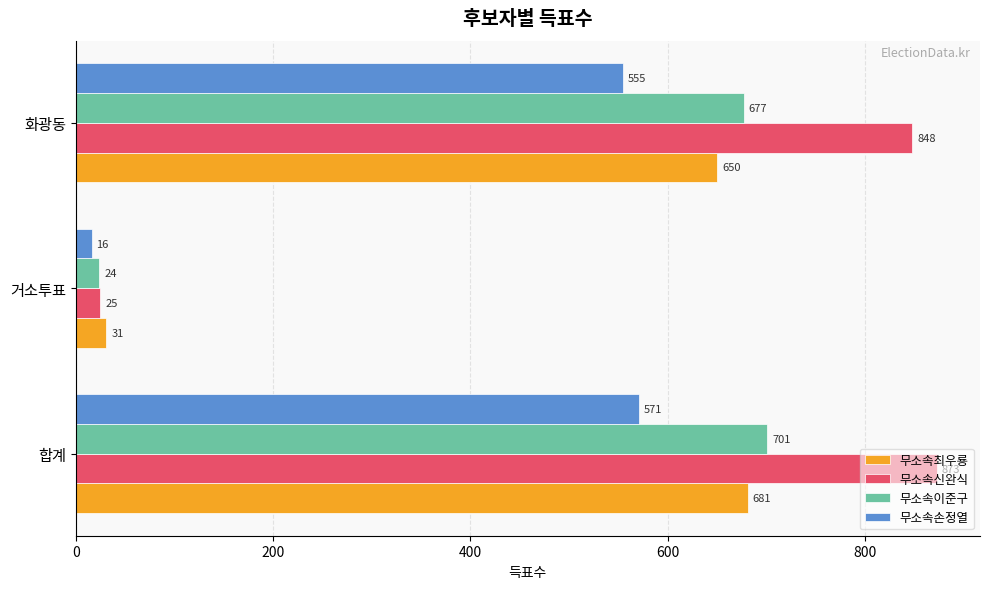

The 무소속손정열 series shows 571 at 합계. True or false?

True